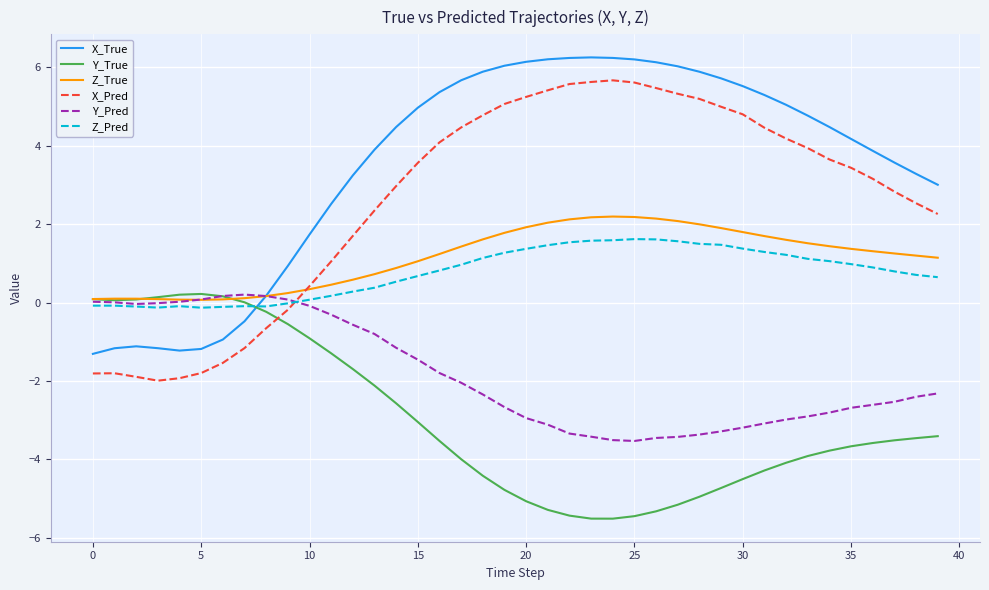

What is the minimum value shown in the chart?

-5.5